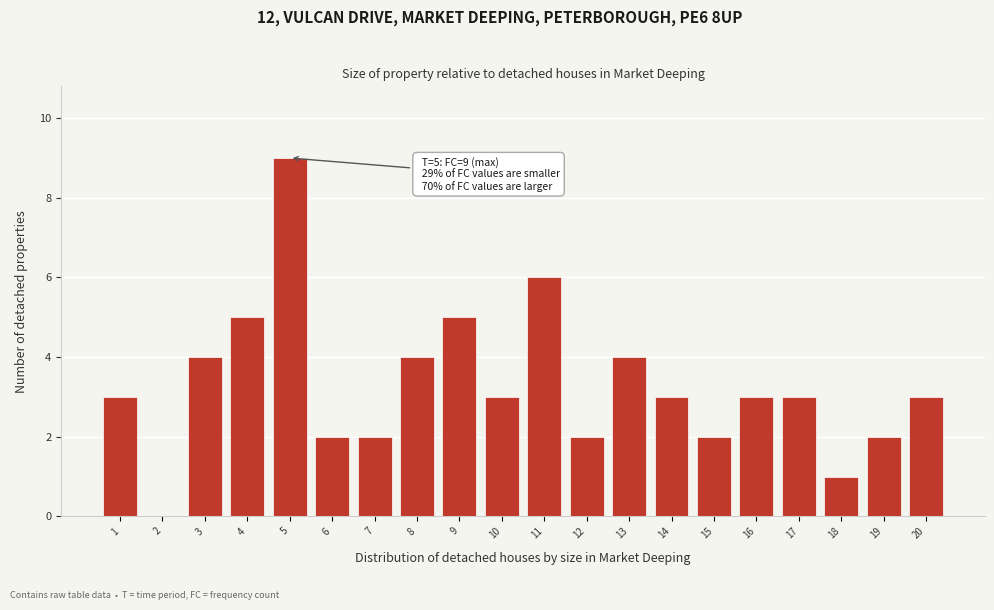

Reading left to right, extract all data points from this chart.

1=3	2=0	3=4	4=5	5=9	6=2	7=2	8=4	9=5	10=3	11=6	12=2	13=4	14=3	15=2	16=3	17=3	18=1	19=2	20=3